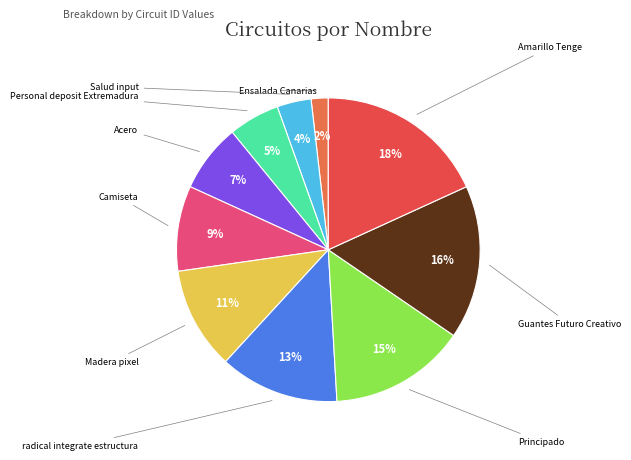

Count the number of slices in the pie.

10